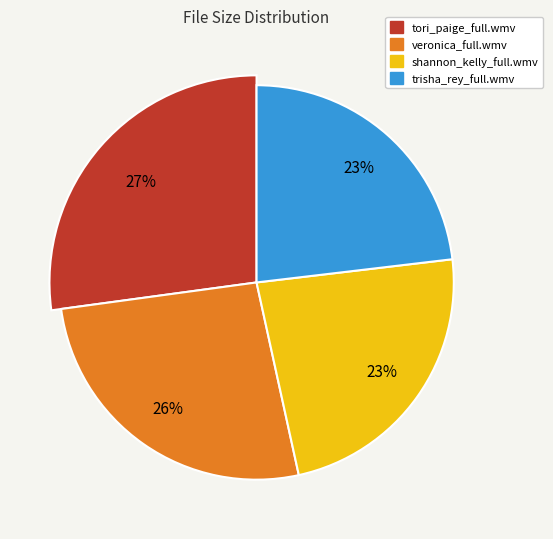

What percentage is the trisha_rey_full.wmv slice, to the nearest percent?

23%